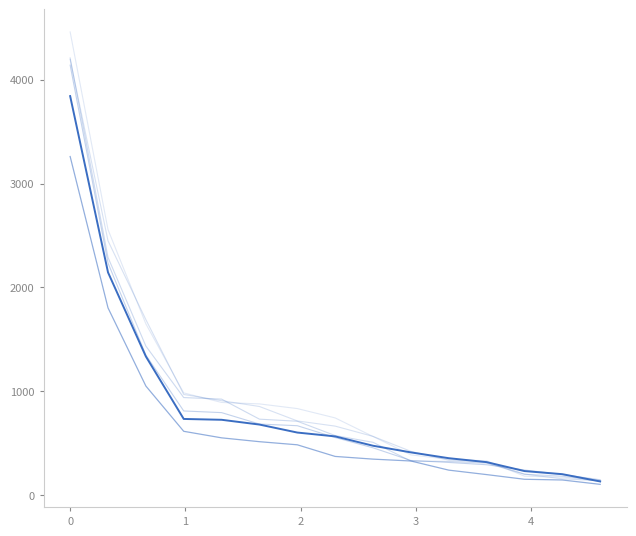

How many lines are shown in the chart?

6